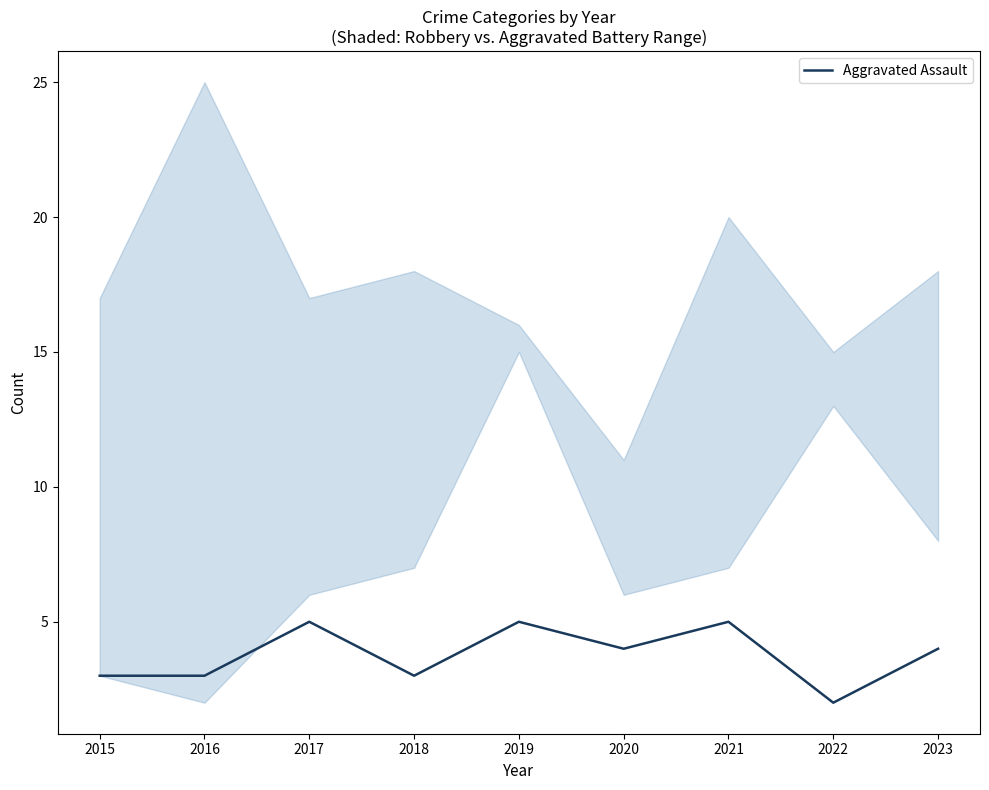

The value at 2015 is 2. True or false?

False